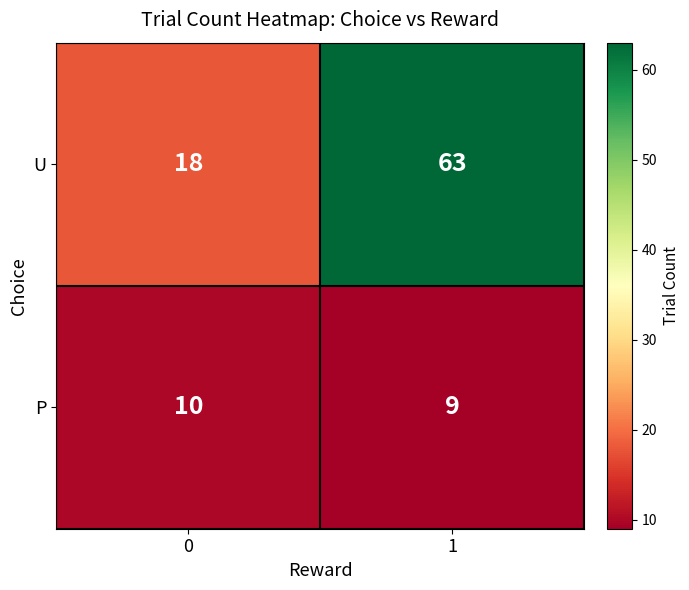

What is the minimum value shown in the chart?

9